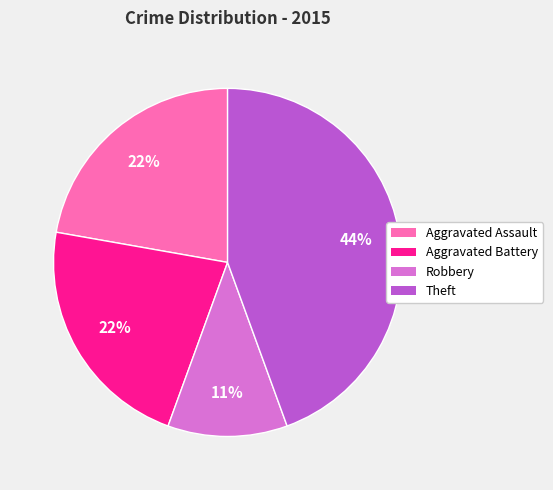

Is there any slice that represents more than half of the pie?

No